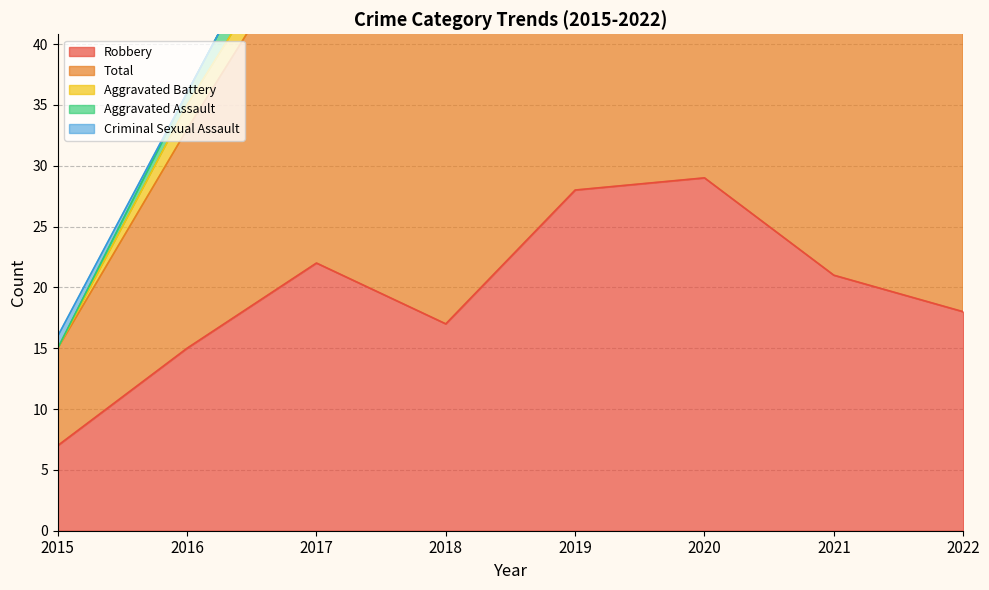

What is the approximate value of Robbery at 2022?

18